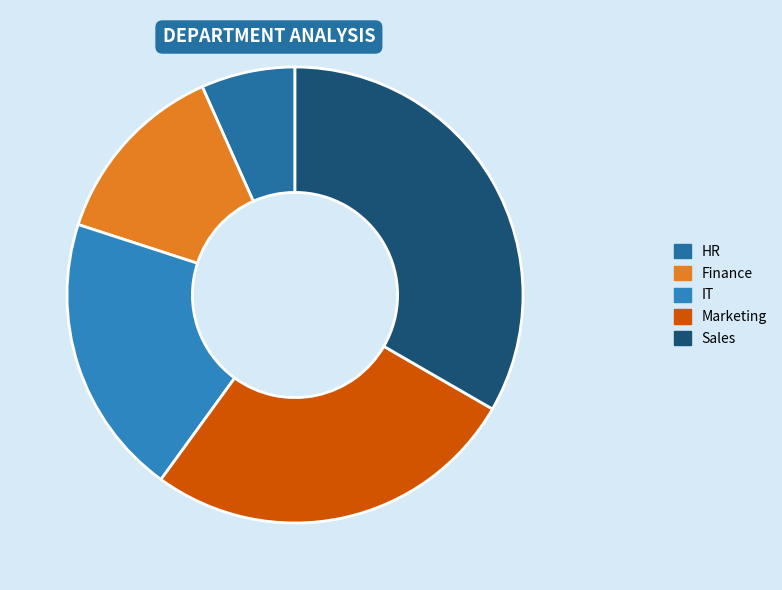

How much of the chart is everything except Finance?

86.7%